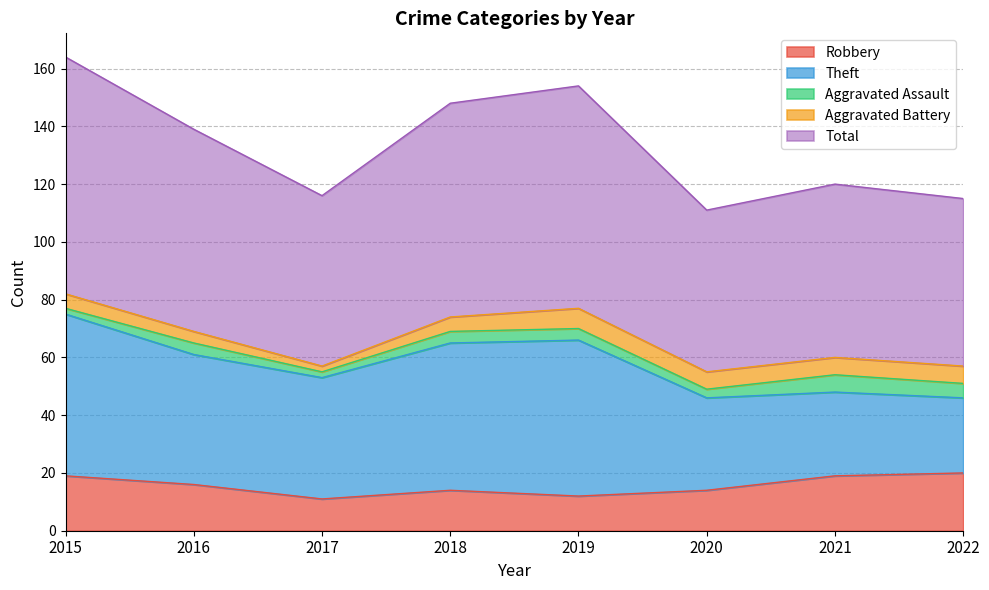

What is the difference between the maximum and second lowest values in the Theft series?

27